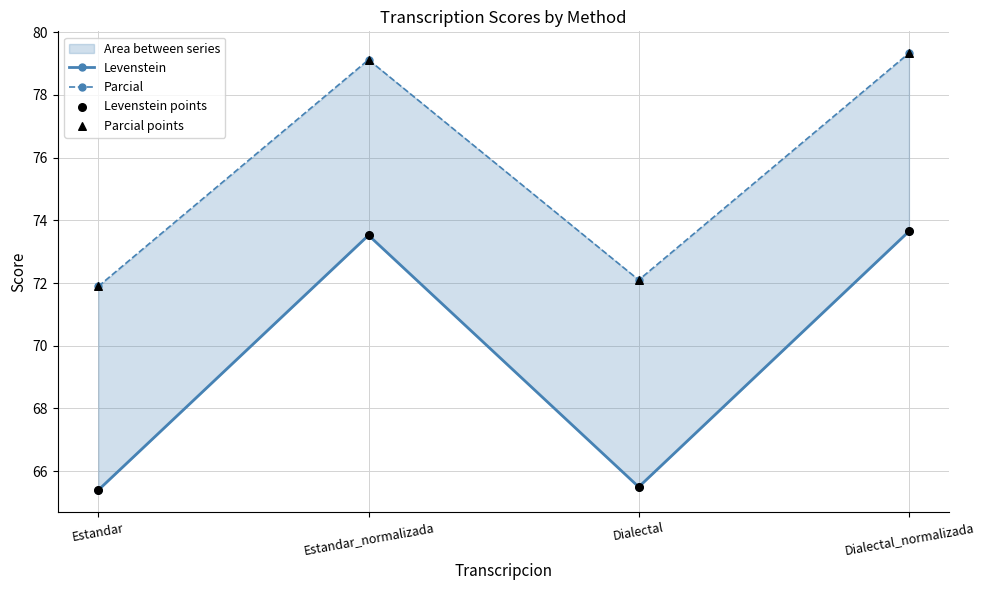

What are all the series names shown in the legend?

Levenstein, Parcial, Levenstein points, Parcial points